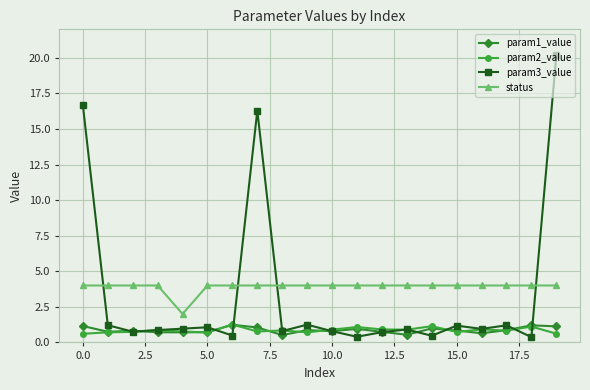

What is the value of the status point at the 6th from the left?

4.0